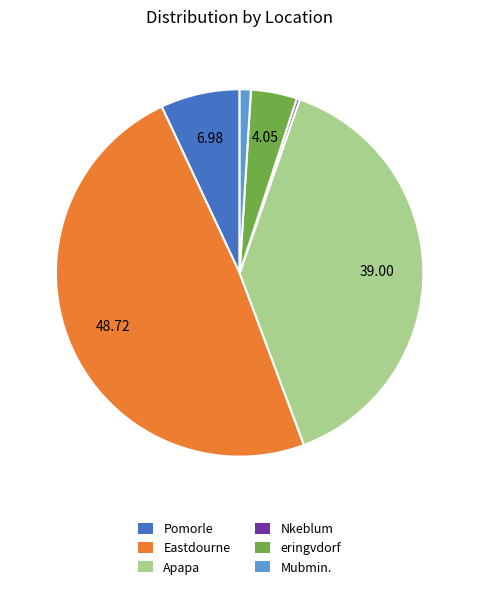

Is there any slice that represents more than half of the pie?

No